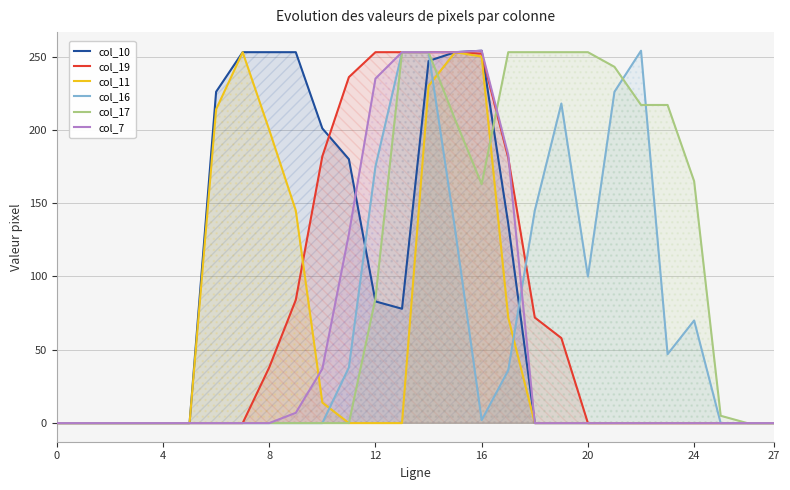

True or false: col_19 has more than 1 interior local peaks.

False